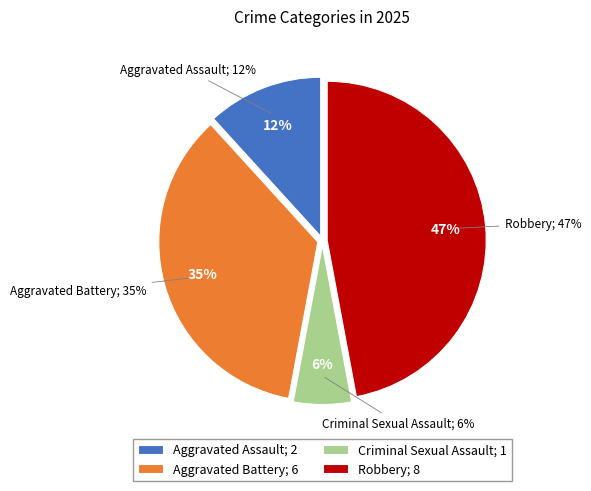

Between Robbery and Criminal Sexual Assault, which is larger?

Robbery